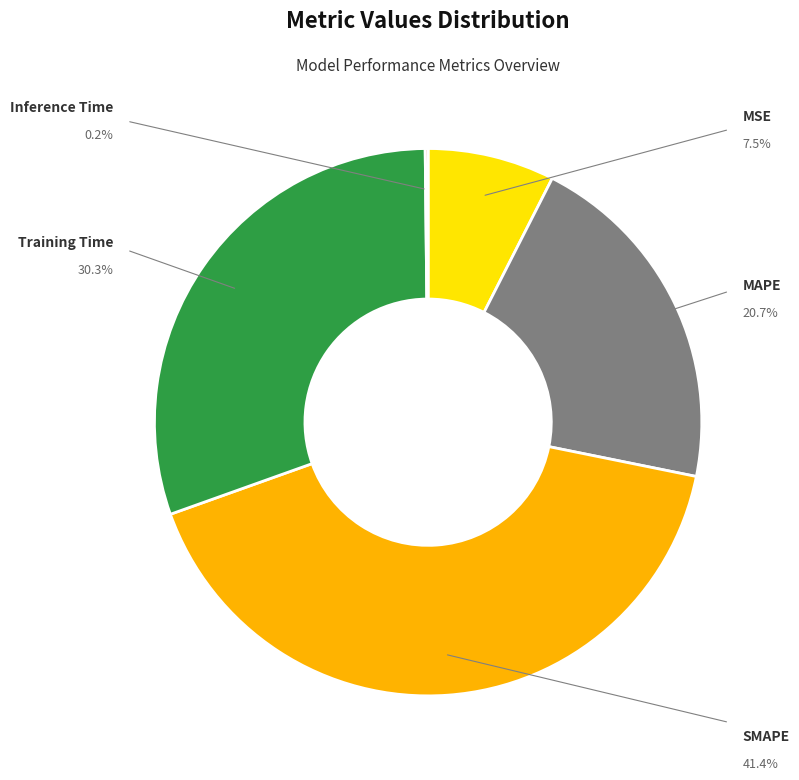

Is there any slice that represents more than half of the pie?

No